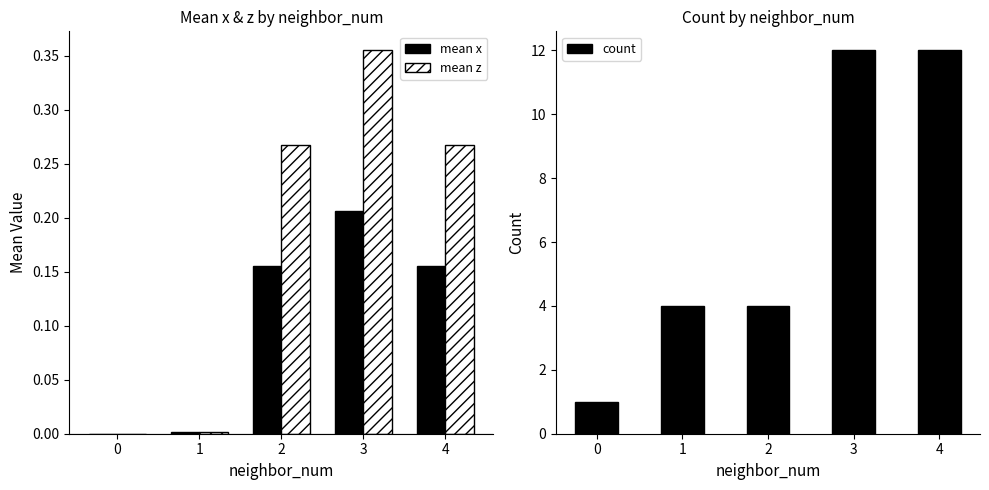

At how many categories does at least one series exceed 8?

2